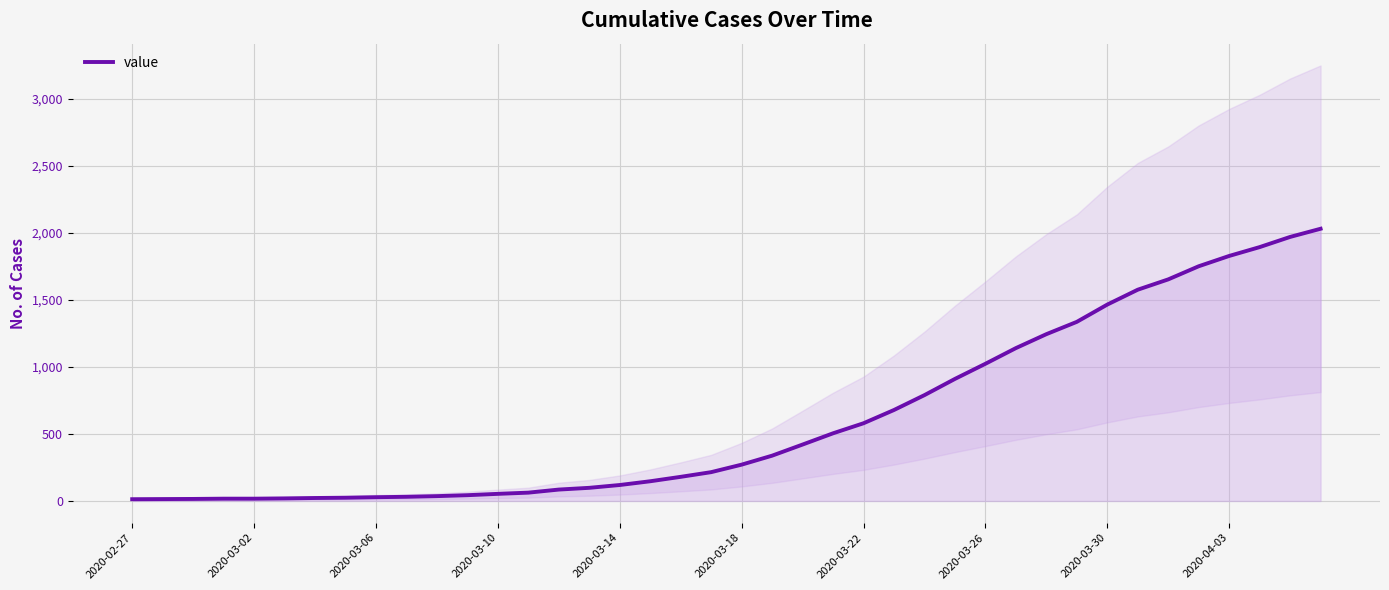

What is the maximum value for value?

2032